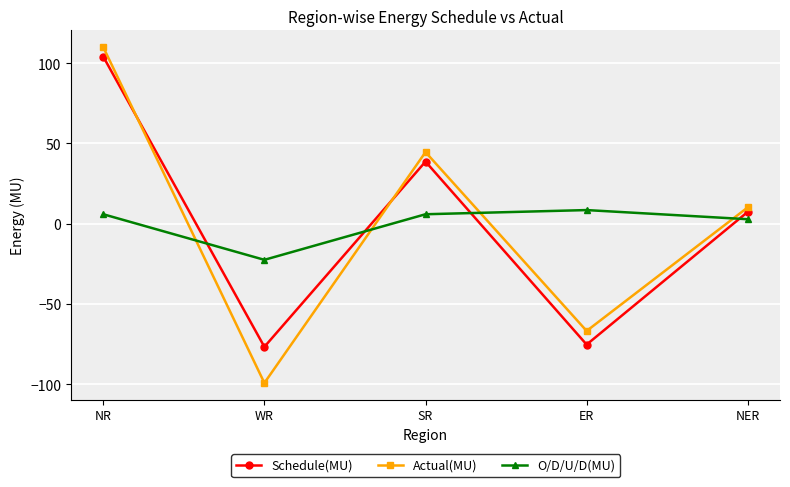

Where does the Schedule(MU) series first go above 7?

NR